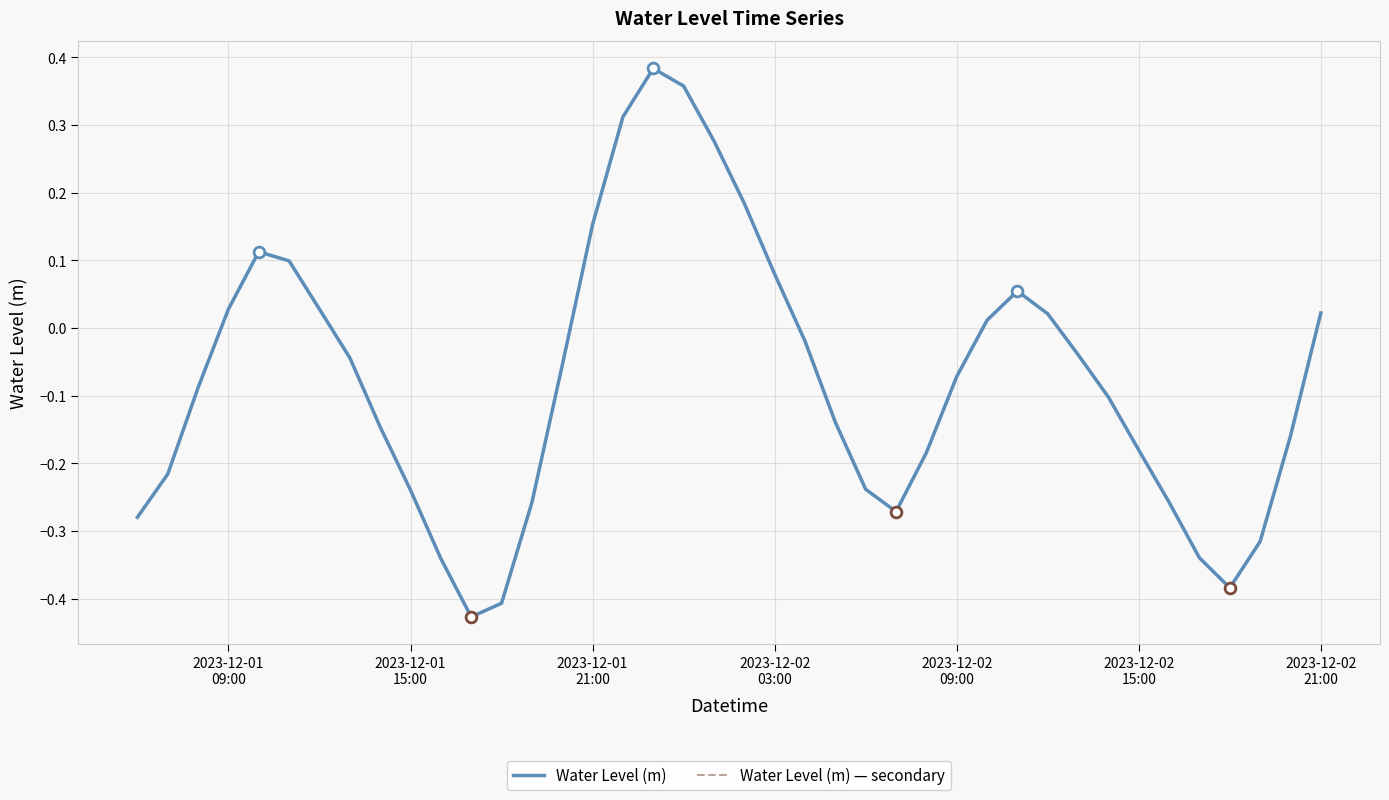

Is this an area chart (filled region under the line)?

No